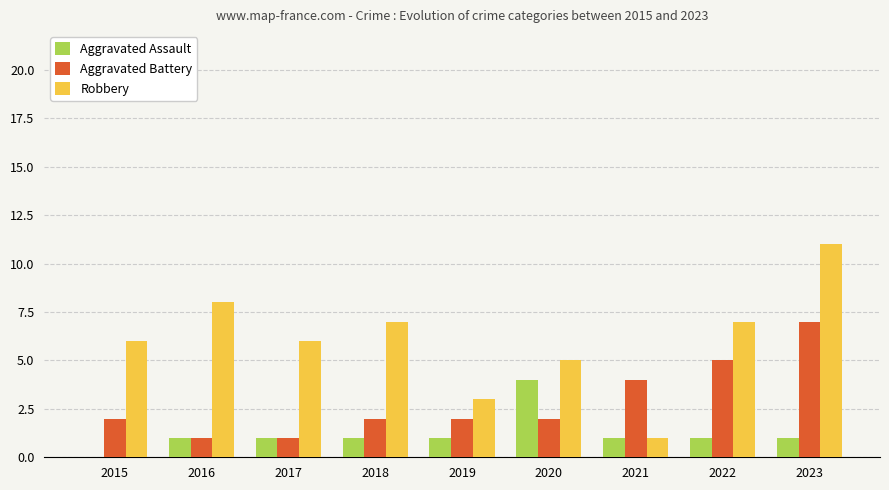

How many Robbery values are between 5 and 7?

5